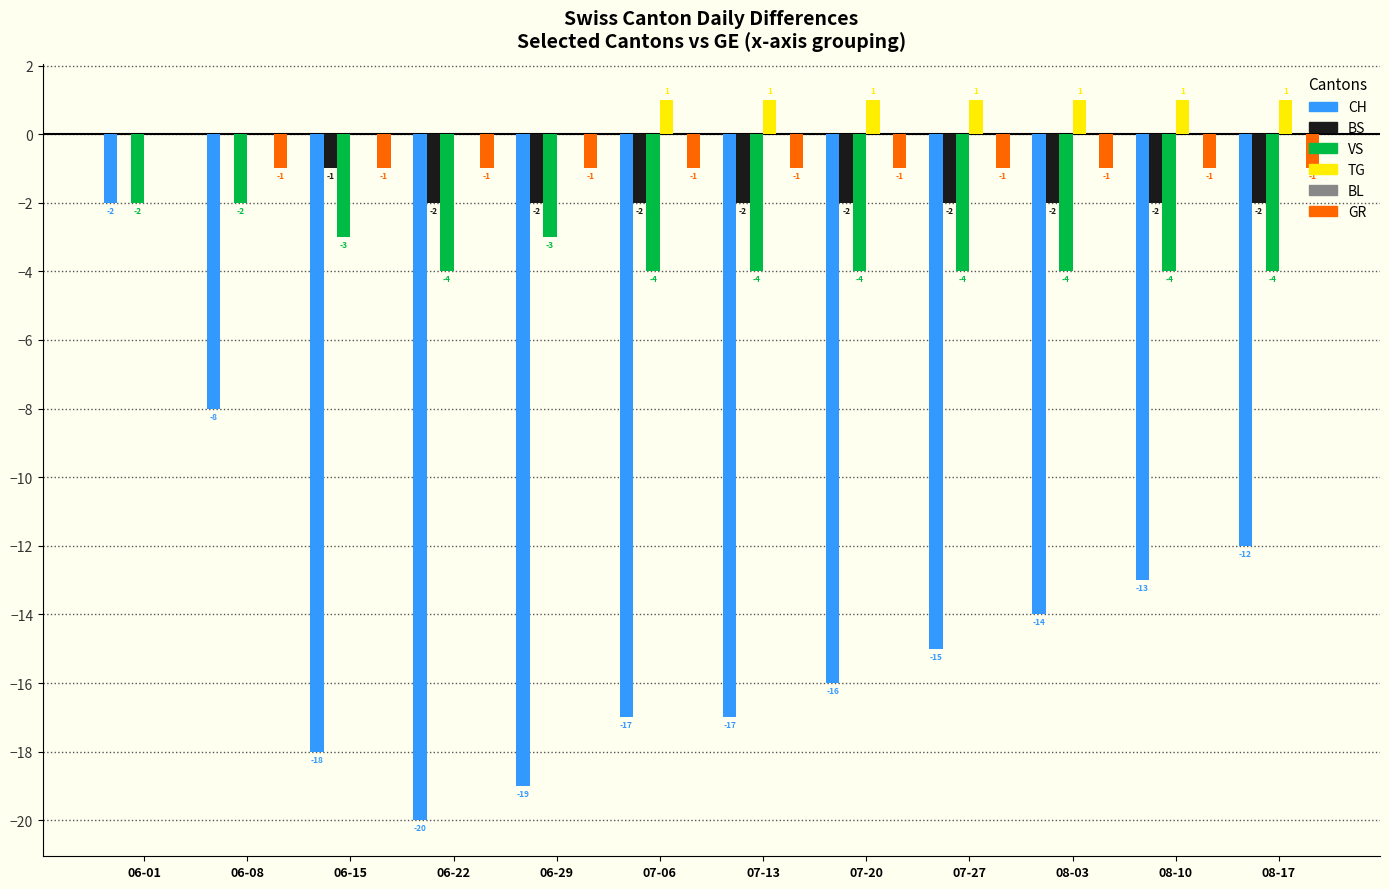

Reading right to left, extract all data points from this chart.

CH: 08-17=-12	08-10=-13	08-03=-14	07-27=-15	07-20=-16	07-13=-17	07-06=-17	06-29=-19	06-22=-20	06-15=-18	06-08=-8	06-01=-2
BS: 08-17=-2	08-10=-2	08-03=-2	07-27=-2	07-20=-2	07-13=-2	07-06=-2	06-29=-2	06-22=-2	06-15=-1	06-08=0	06-01=0
VS: 08-17=-4	08-10=-4	08-03=-4	07-27=-4	07-20=-4	07-13=-4	07-06=-4	06-29=-3	06-22=-4	06-15=-3	06-08=-2	06-01=-2
TG: 08-17=1	08-10=1	08-03=1	07-27=1	07-20=1	07-13=1	07-06=1	06-29=0	06-22=0	06-15=0	06-08=0	06-01=0
GR: 08-17=-1	08-10=-1	08-03=-1	07-27=-1	07-20=-1	07-13=-1	07-06=-1	06-29=-1	06-22=-1	06-15=-1	06-08=-1	06-01=0